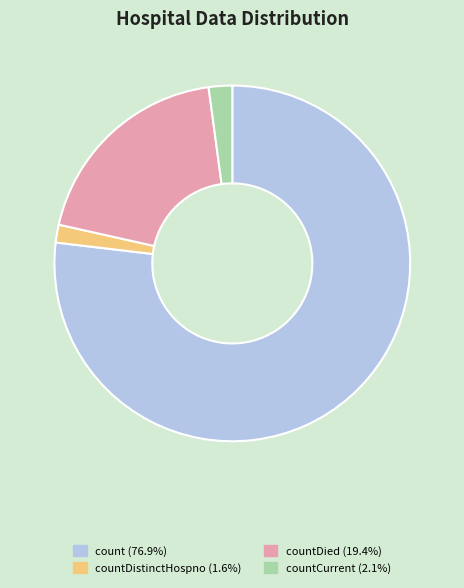

Is there any slice that represents more than half of the pie?

Yes